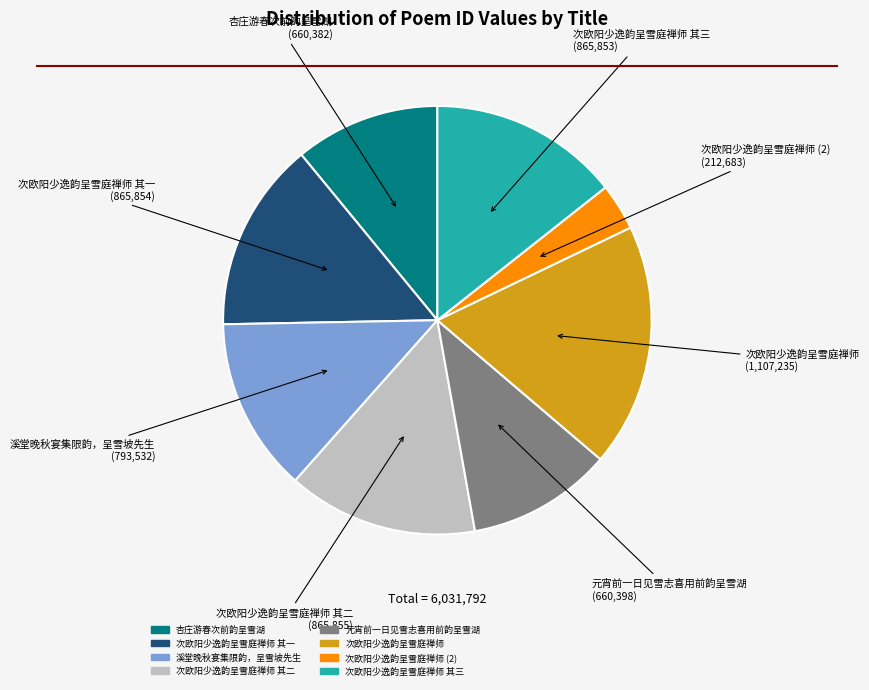

Is there a majority slice in this chart?

No